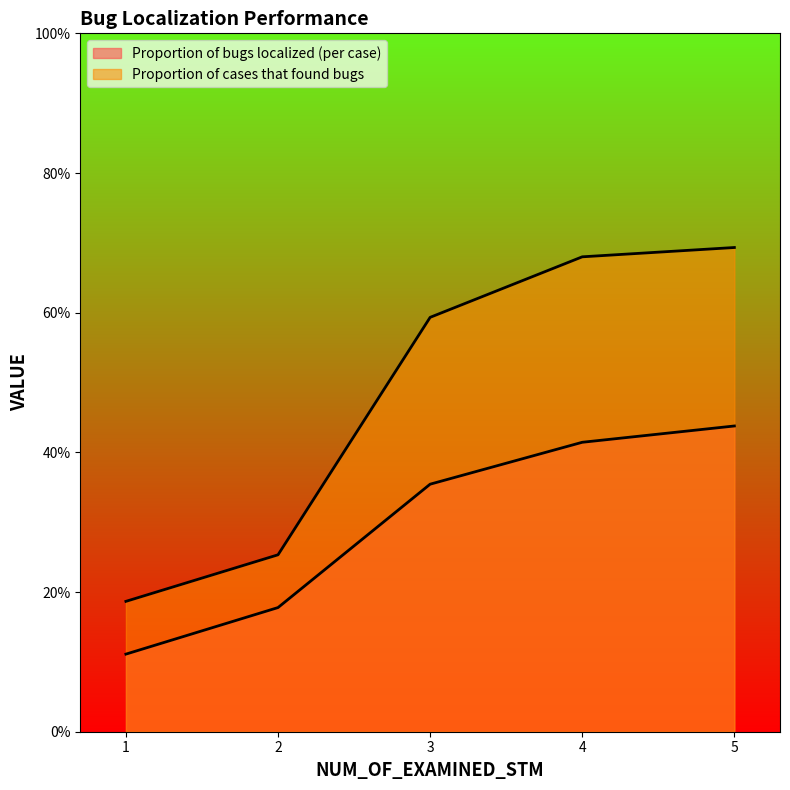

Rank the series at 4 from lowest to highest value.

Proportion of bugs localized (per case), Proportion of cases that found bugs